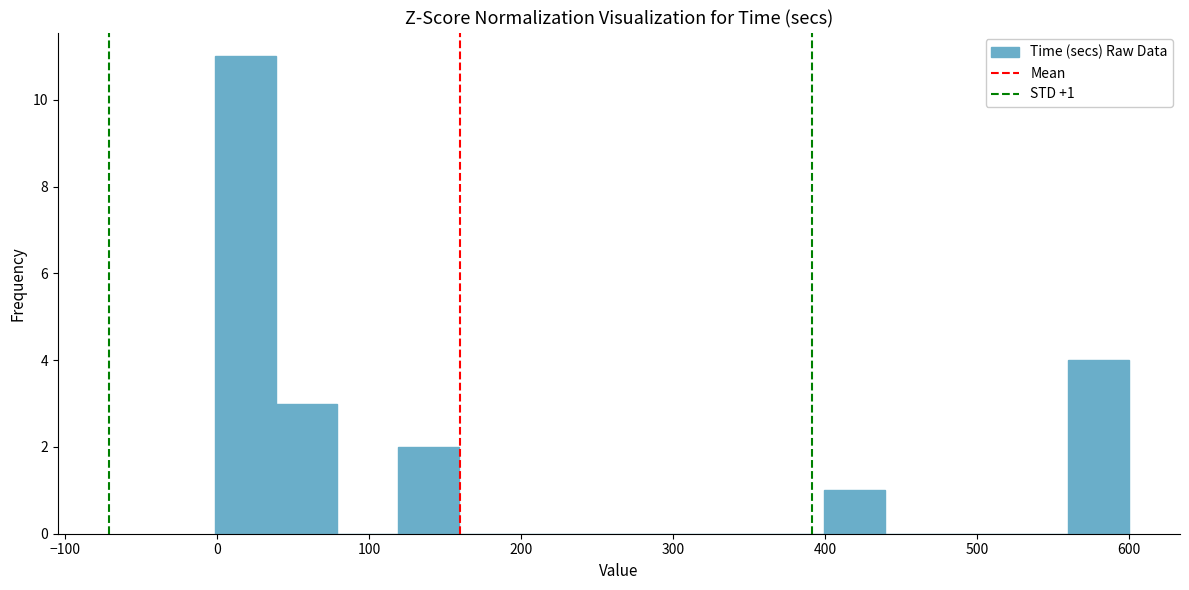

Which range on the x-axis has the tallest bar?

0 to 40